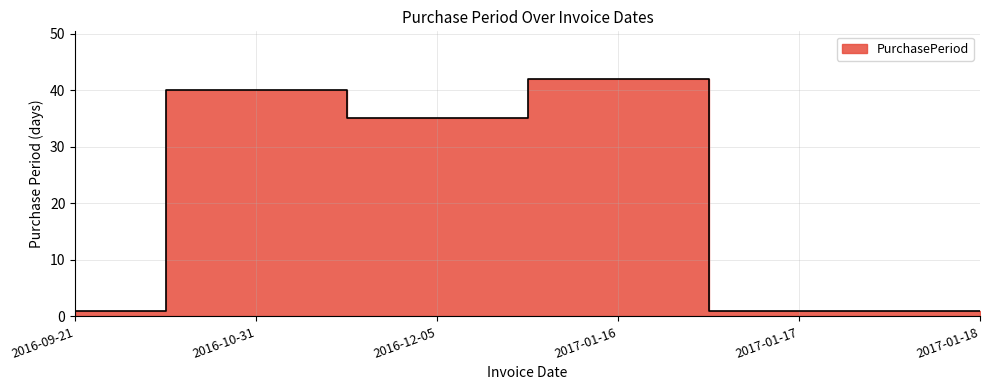

Does the chart display data point markers on the line(s)?

No